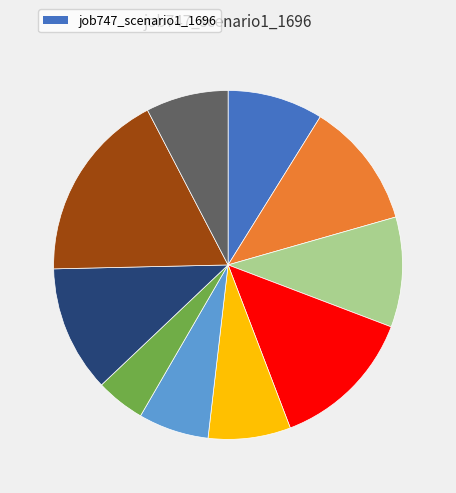

Does any single category account for the majority?

No